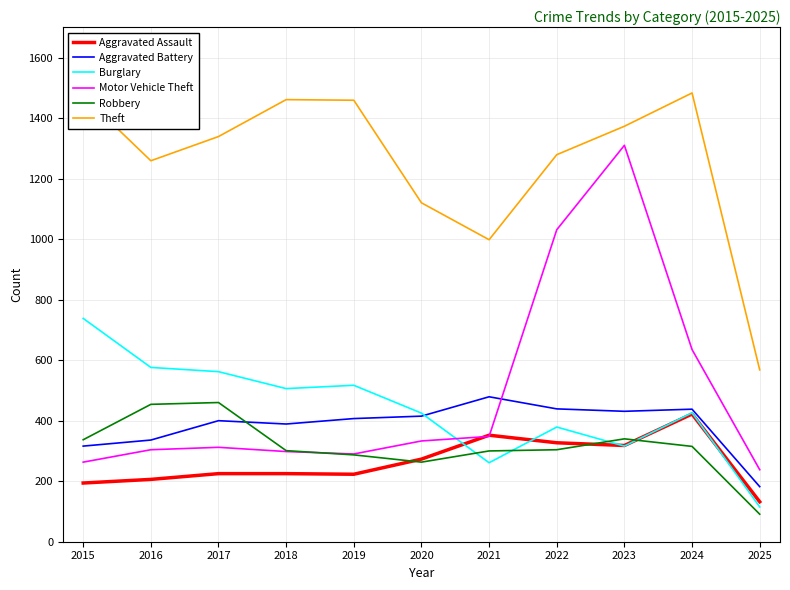

List the series in order of their peak value, lowest first.

Aggravated Assault, Robbery, Aggravated Battery, Burglary, Motor Vehicle Theft, Theft